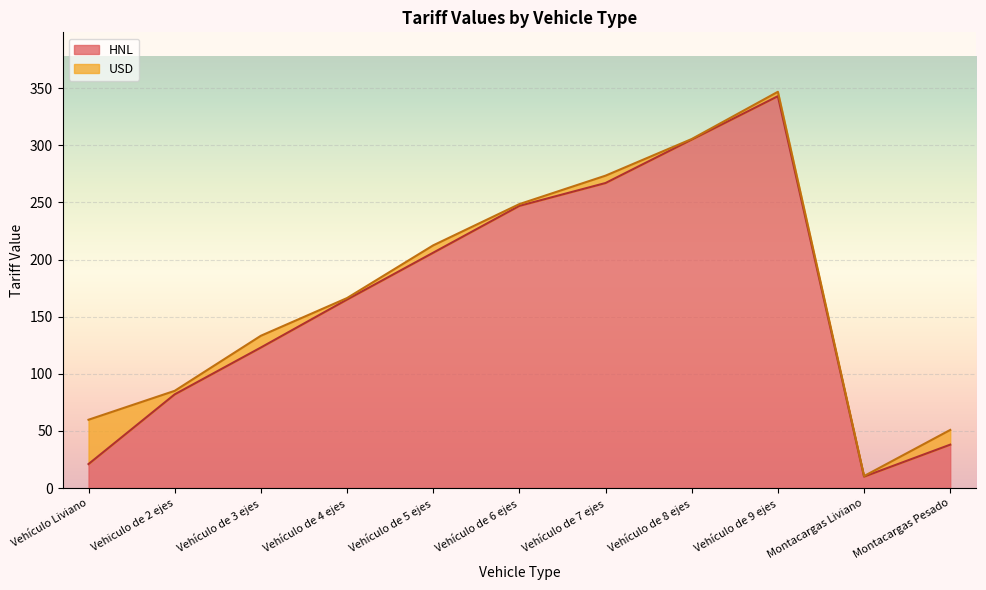

How many data points does each series have?

11